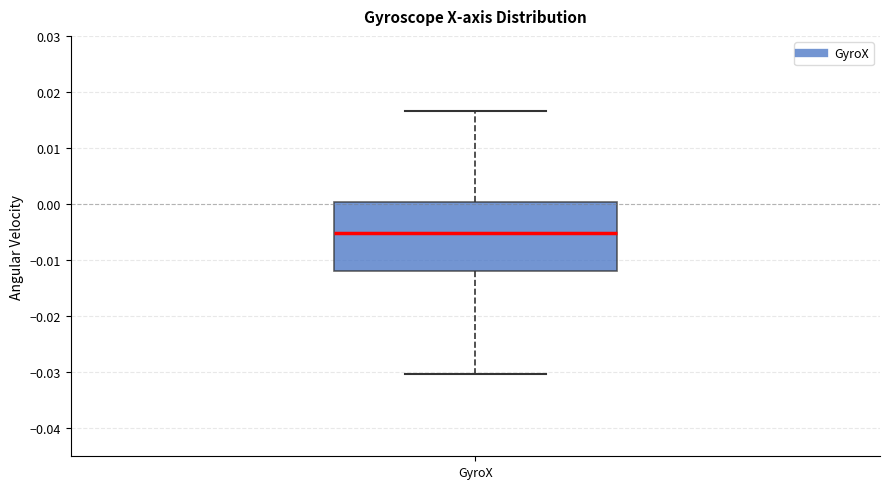

Read this box plot against the y-axis: the position of the median line, the range covered by the box, and the ends of both whiskers. The values are not printed on the chart, so give them approximately, as read against the axis.

median -0.005, box -0.012 to 0.000, whiskers -0.030 to 0.017